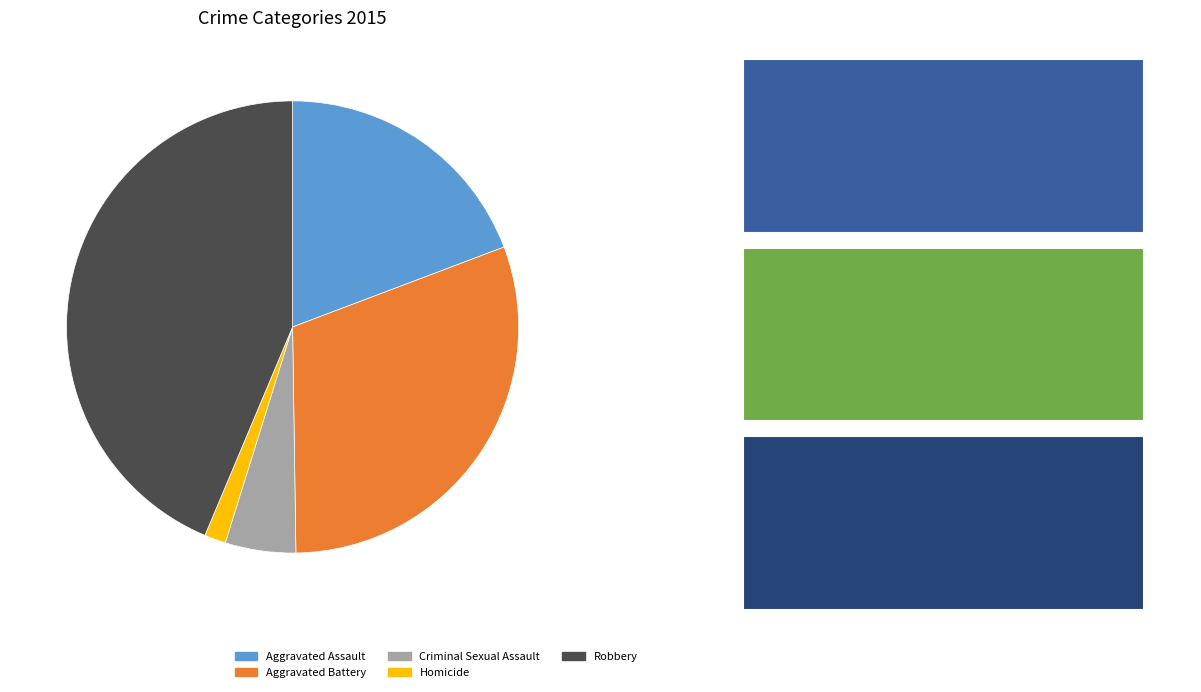

True or false: Aggravated Assault accounts for 30% of the total.

False